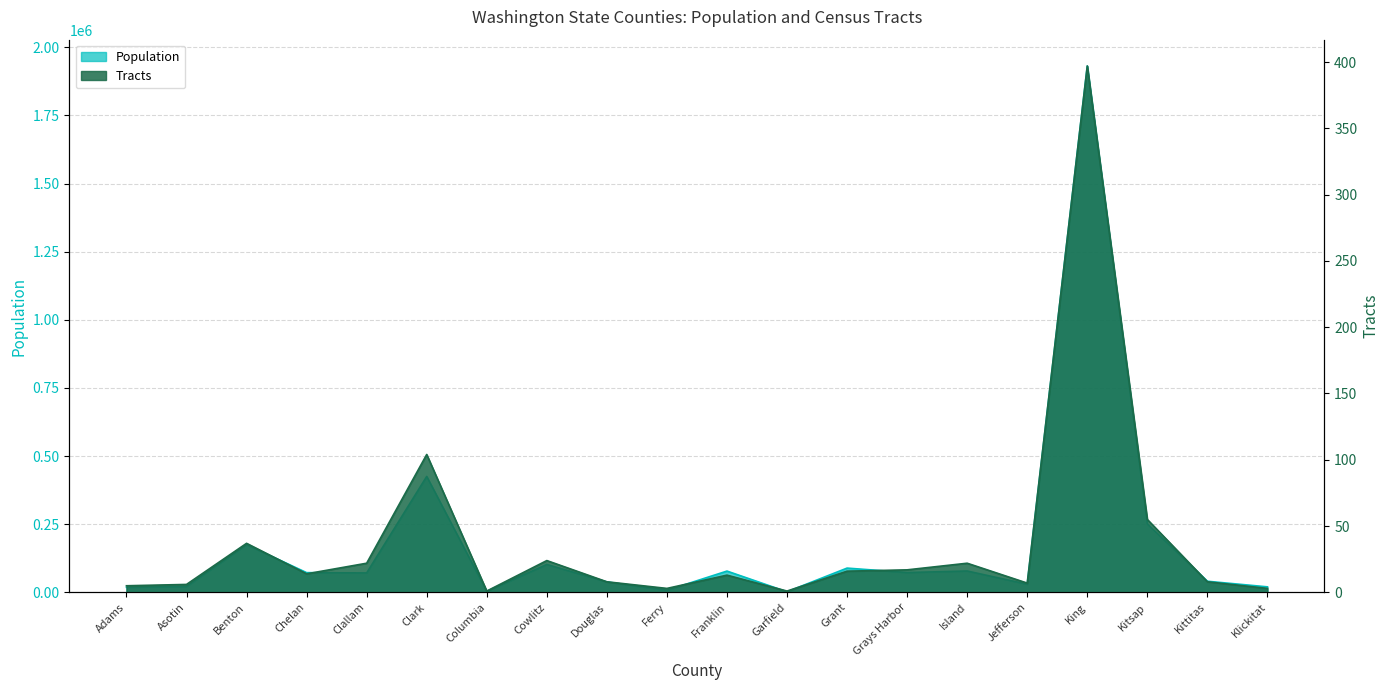

How many lines are shown in the chart?

2